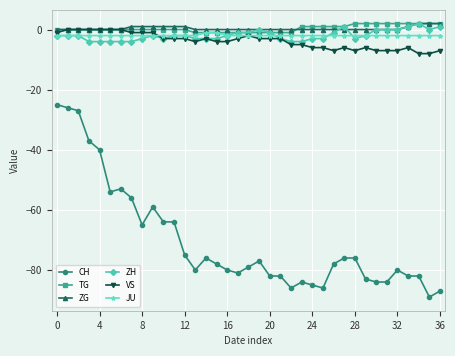

What are all the series names shown in the legend?

CH, TG, ZG, ZH, VS, JU